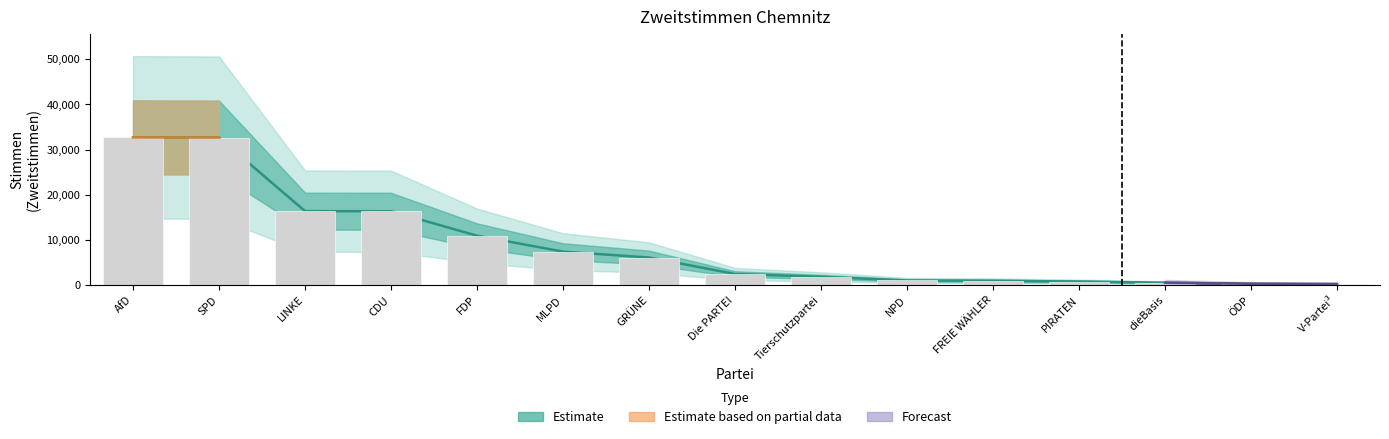

The chart shows a value of 1027 at NPD. True or false?

True